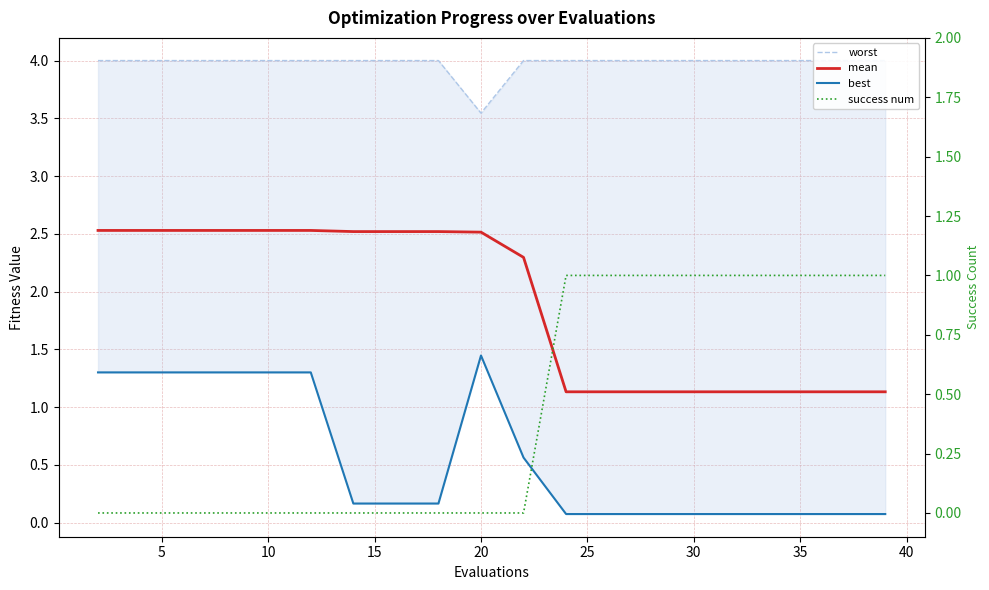

At how many categories does at least one series exceed 1?

20